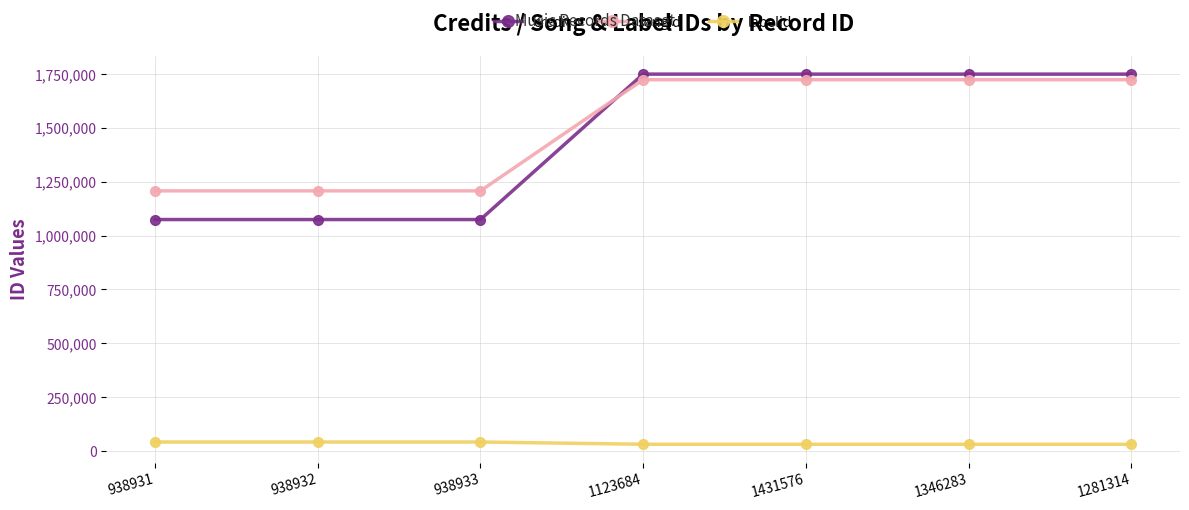

True or false: credit has a value of 1749343 at 1346283.

True